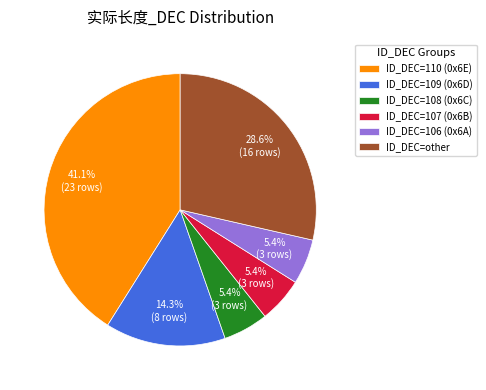

What percentage is NOT represented by ID_DEC=107 (0x6B)?

94.6%